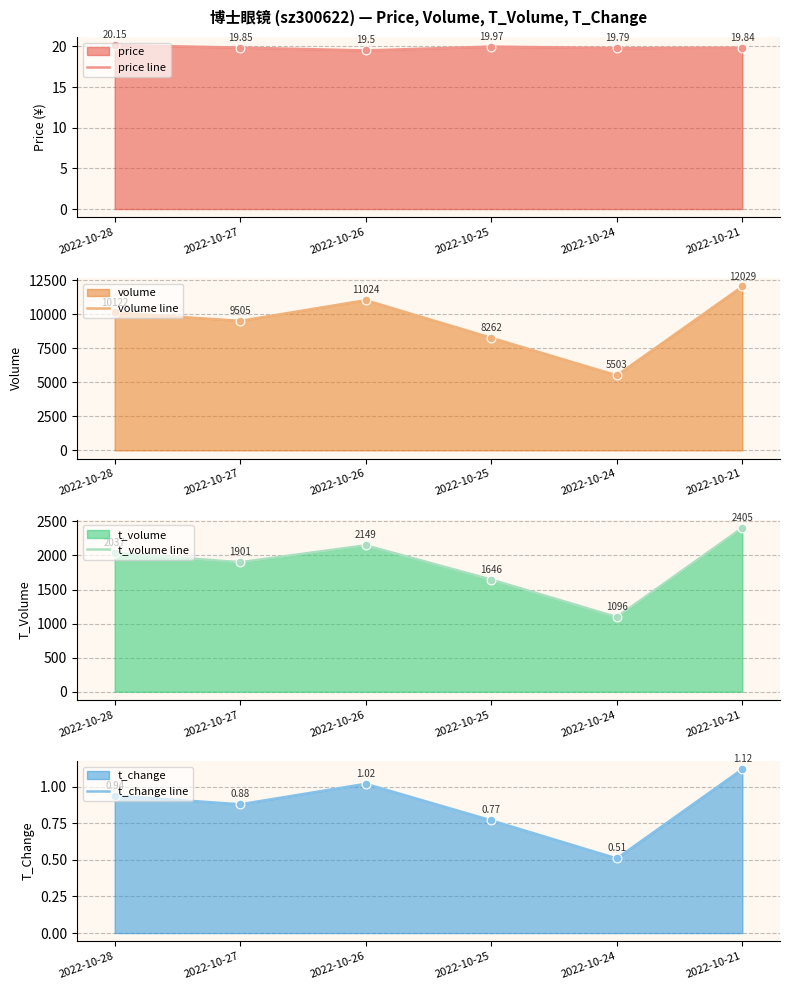

Which series has the largest total across all categories?

volume line